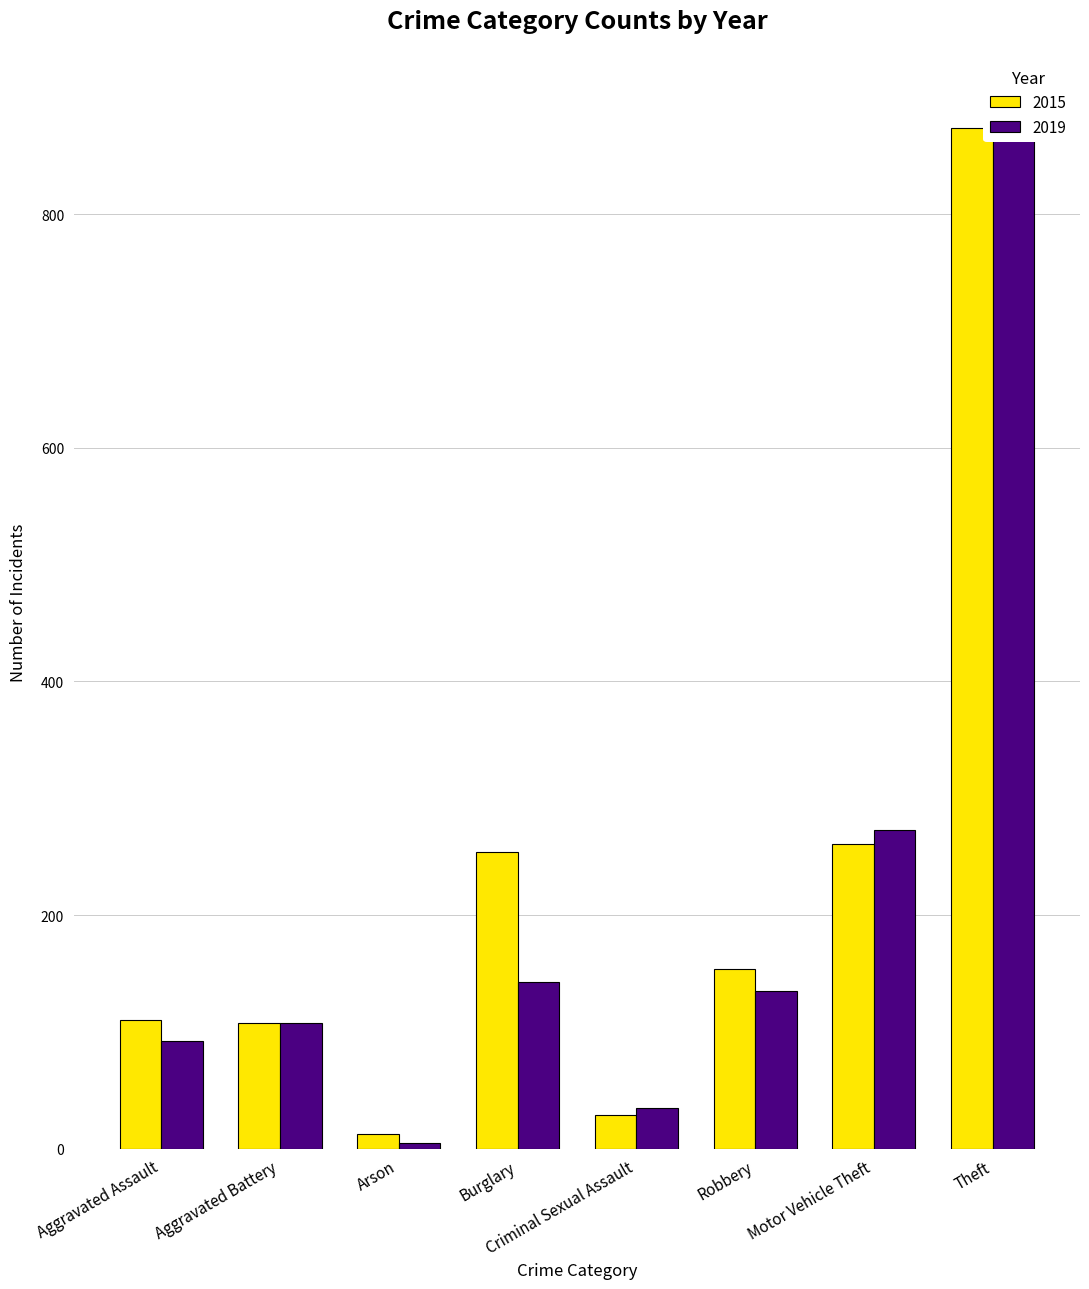

What is the average value of the 2019 series?

210